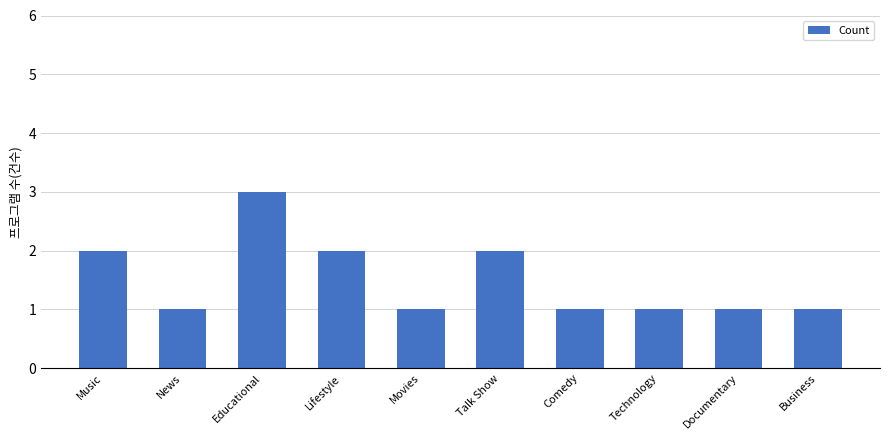

What is the maximum value shown in the chart?

3